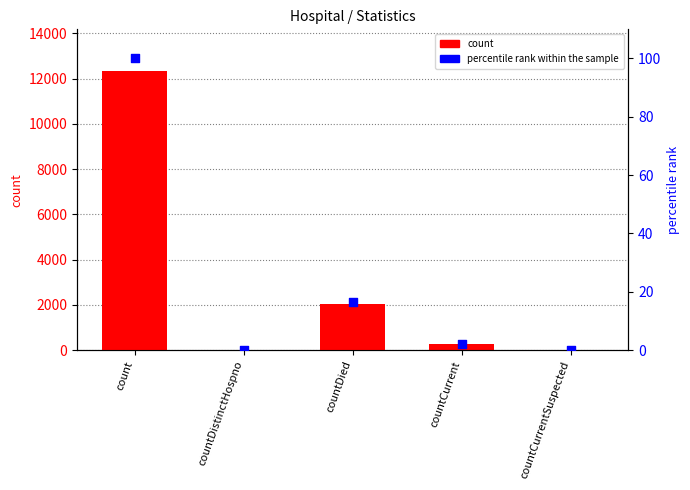

At which category is the sum across all series the highest?

count